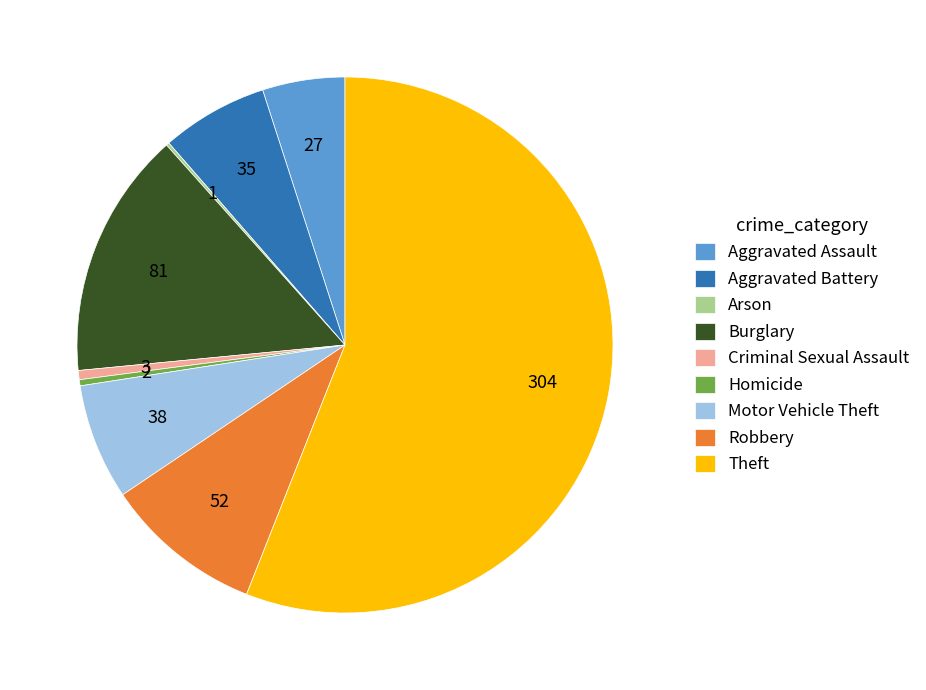

Which has a higher value, Robbery or Criminal Sexual Assault?

Robbery